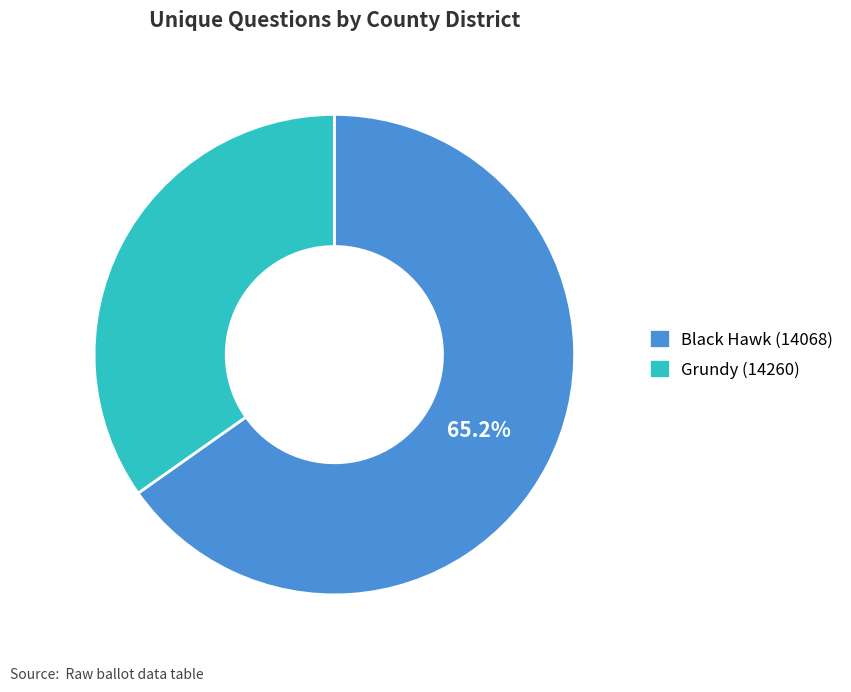

What is the ratio of the value at Black Hawk (14068) to the value at Grundy (14260)?

1.9